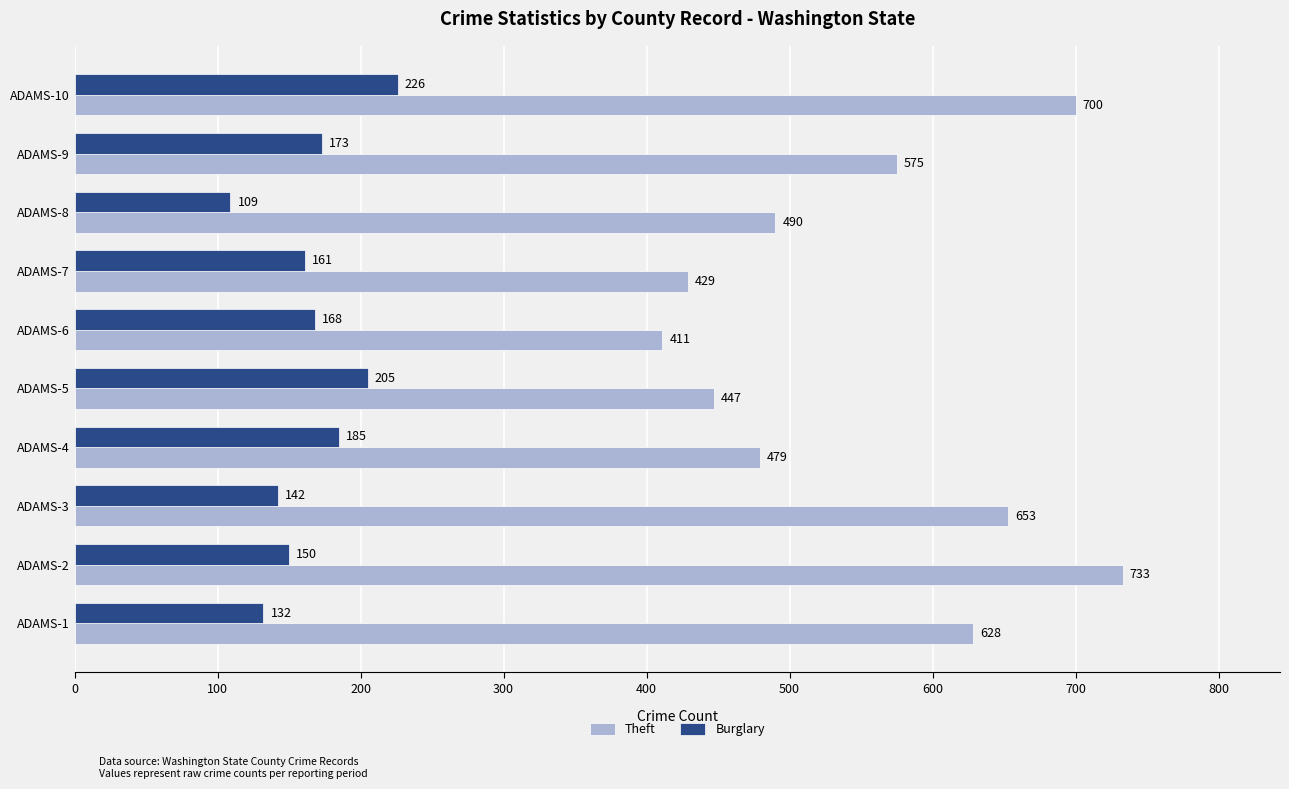

Which category has the highest value across all series?

ADAMS-2